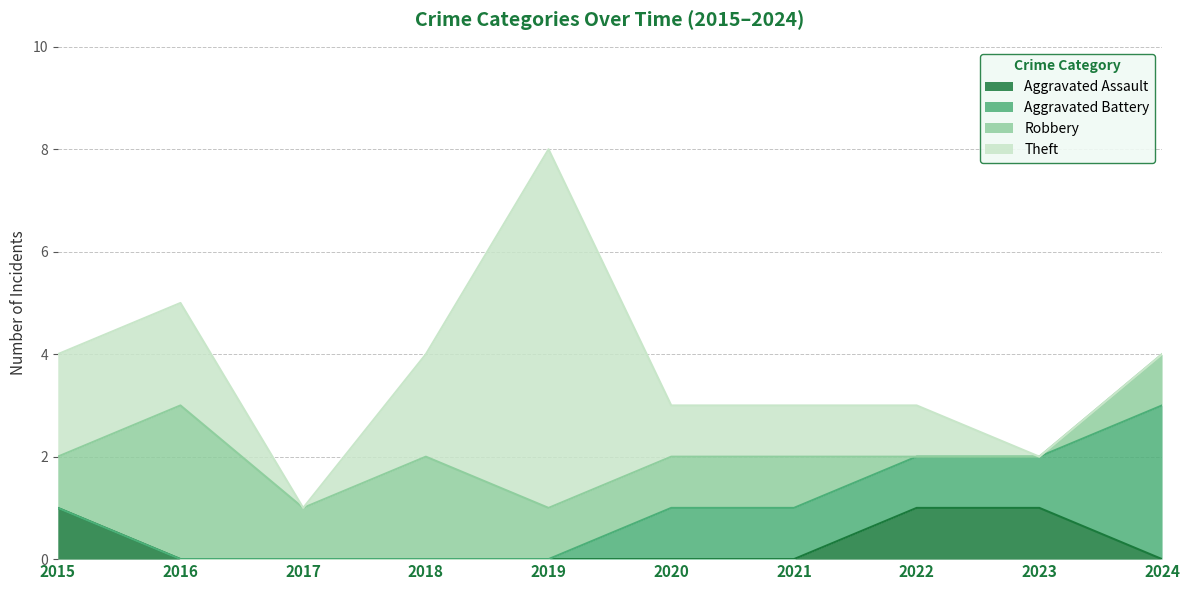

True or false: Aggravated Assault and Robbery cross at least once.

True